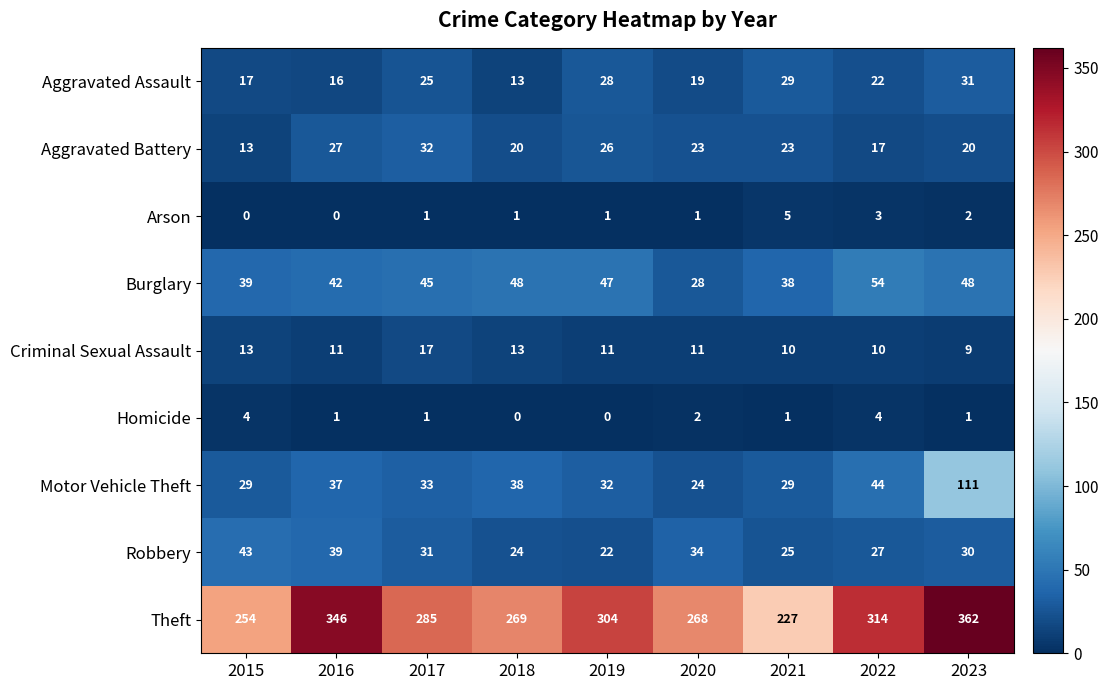

List the labels in order of Theft value, largest first.

2023, 2016, 2022, 2019, 2017, 2018, 2020, 2015, 2021